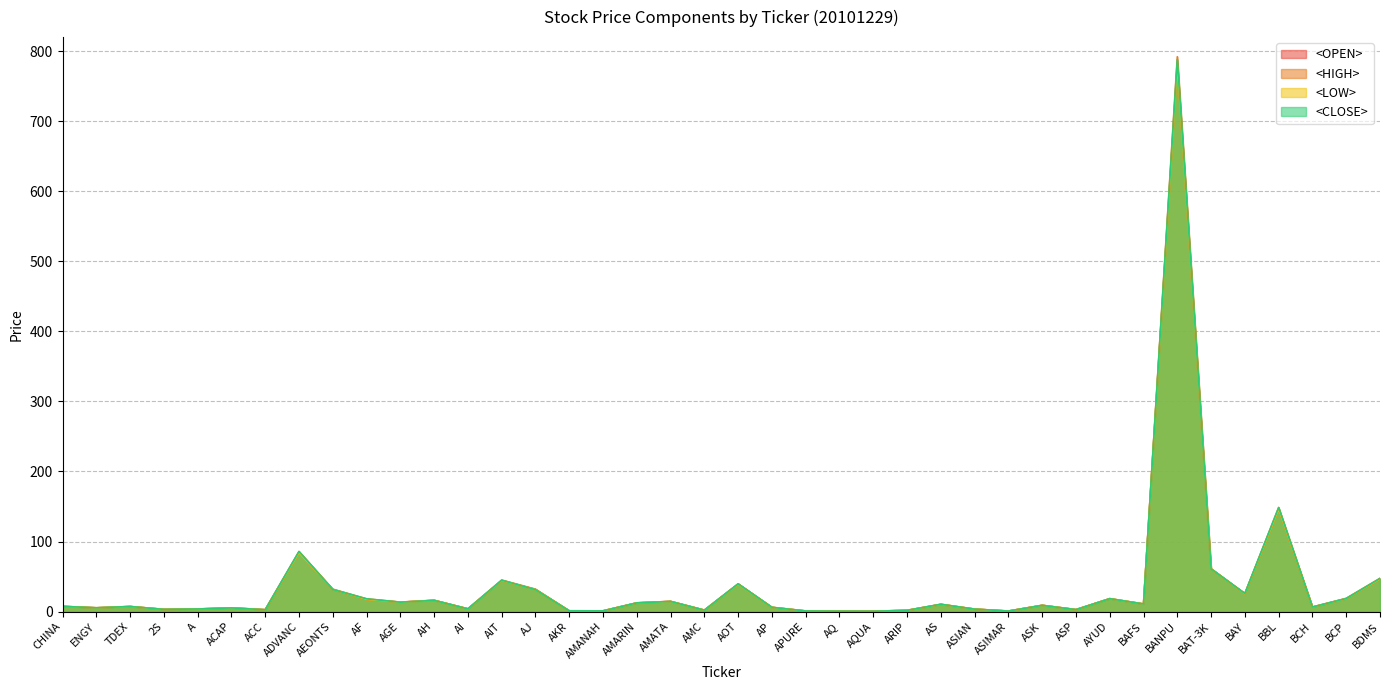

What position from the right is AEONTS?

32